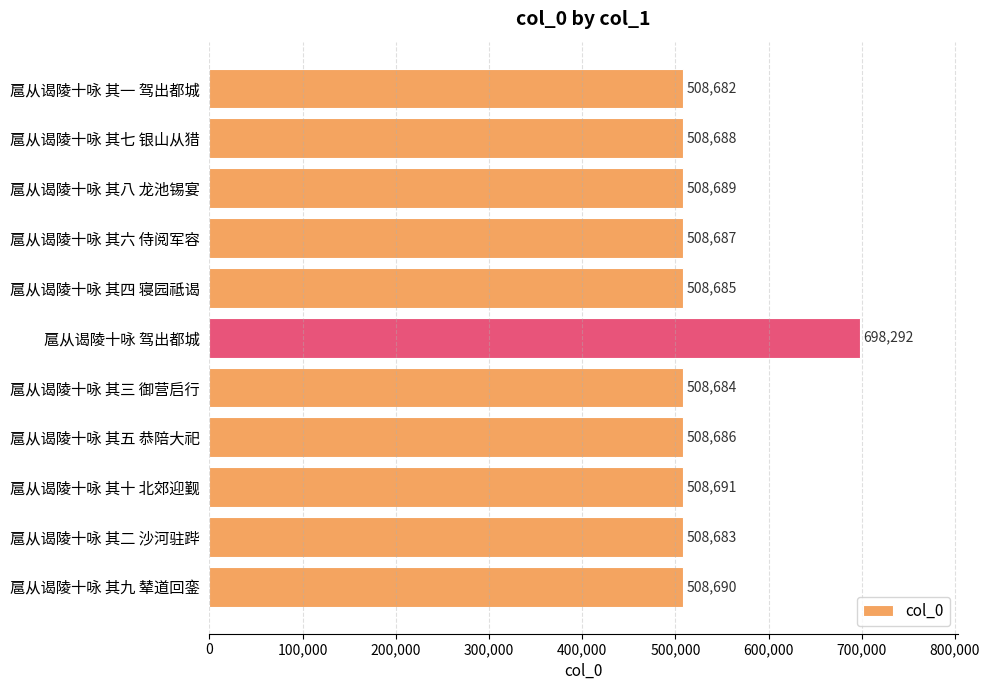

Which category has the highest value across all series?

扈从谒陵十咏 驾出都城